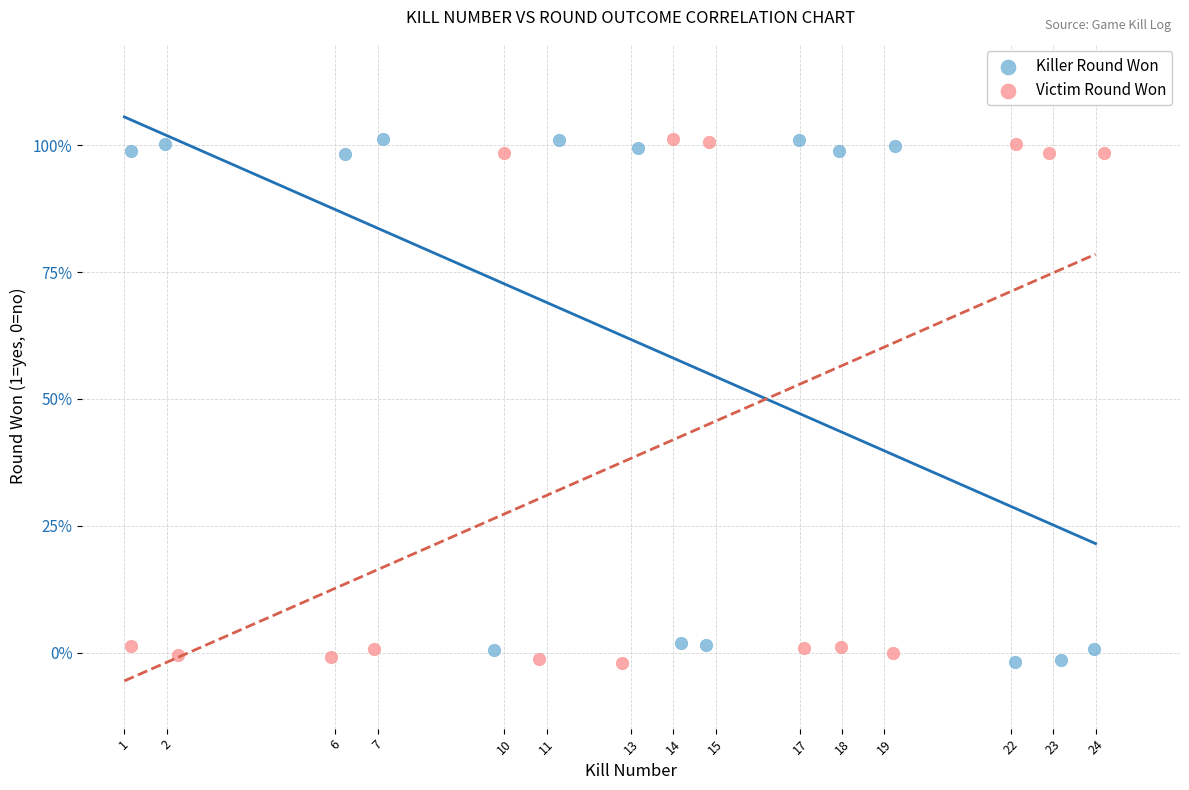

What are all the series names shown in the legend?

Killer Round Won, Victim Round Won